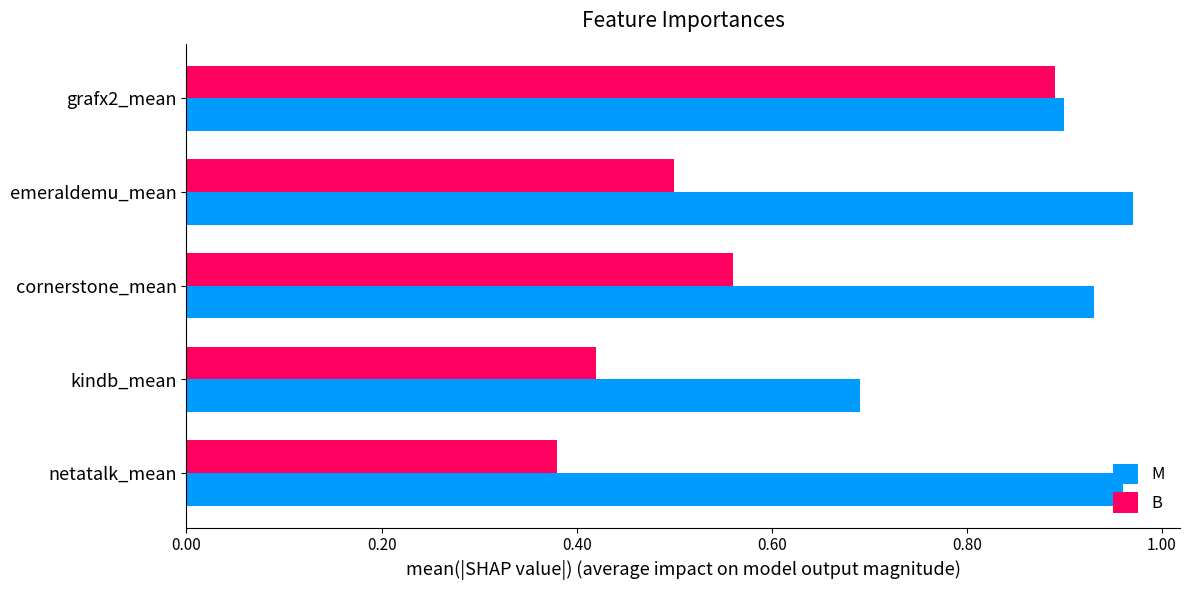

What value does the M series have at kindb_mean?

0.7